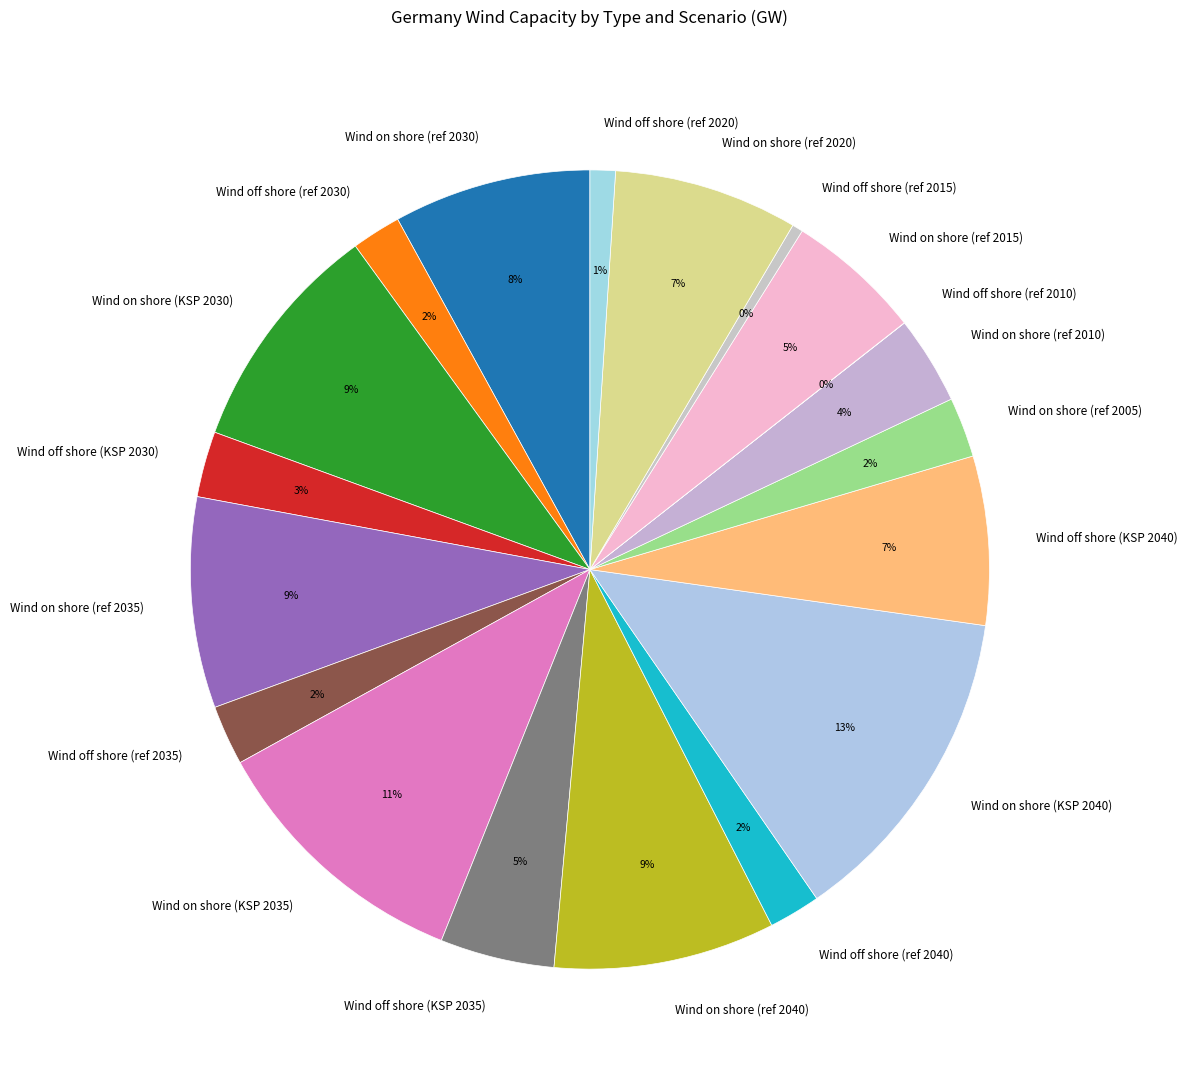

Which has a higher value, Wind on shore (KSP 2040) or Wind on shore (ref 2035)?

Wind on shore (KSP 2040)